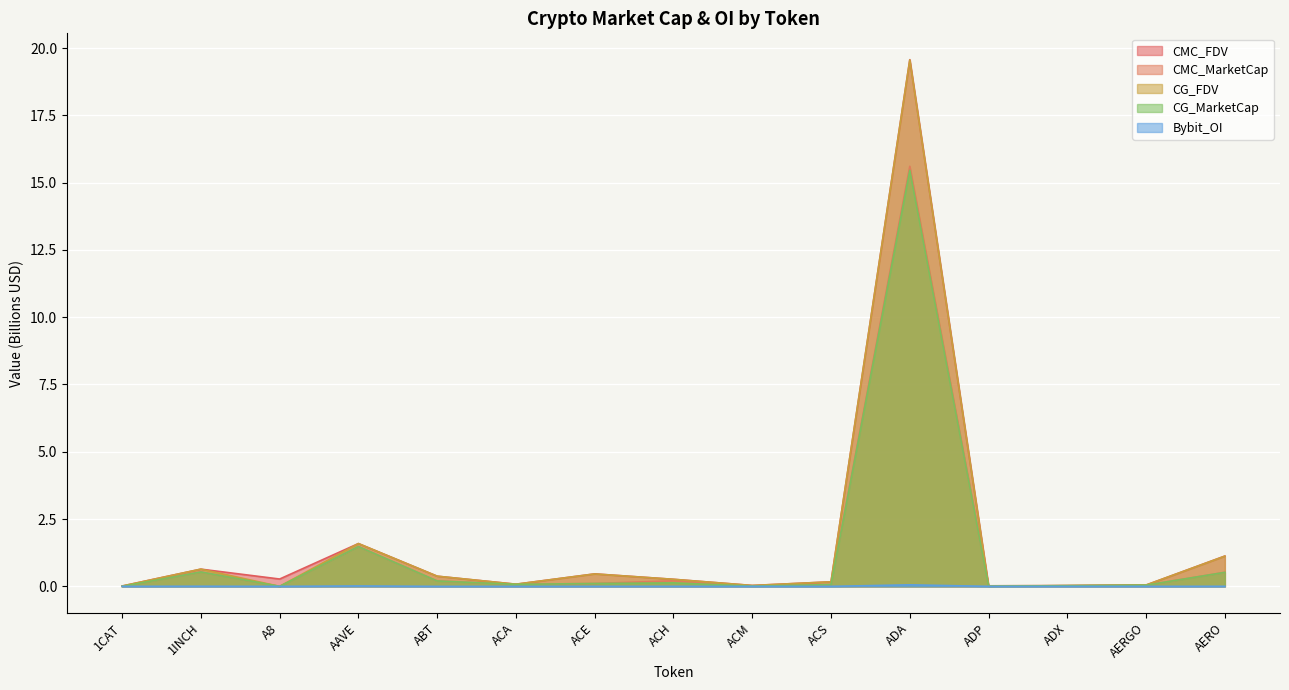

Reading left to right, transcribe all the data shown in this chart.

CMC_MarketCap: 0.0	0.5	0.0	1.5	0.2	0.1	0.1	0.2	0.0	0.1	15.6	0.0	0.0	0.0	0.5
CMC_FDV: 0.0	0.6	0.3	1.6	0.4	0.1	0.5	0.3	0.0	0.2	19.6	0.0	0.0	0.1	1.1
CG_MarketCap: 0.0	0.5	0.0	1.5	0.2	0.1	0.1	0.1	0.0	0.1	15.5	0.0	0.0	0.0	0.5
CG_FDV: 0.0	0.6	0.0	1.6	0.4	0.1	0.5	0.3	0.0	0.2	19.6	0.0	0.0	0.1	1.1
Bybit_OI: 0.0	0.0	0.0	0.0	0.0	0.0	0.0	0.0	0.0	0.0	0.1	0.0	0.0	0.0	0.0